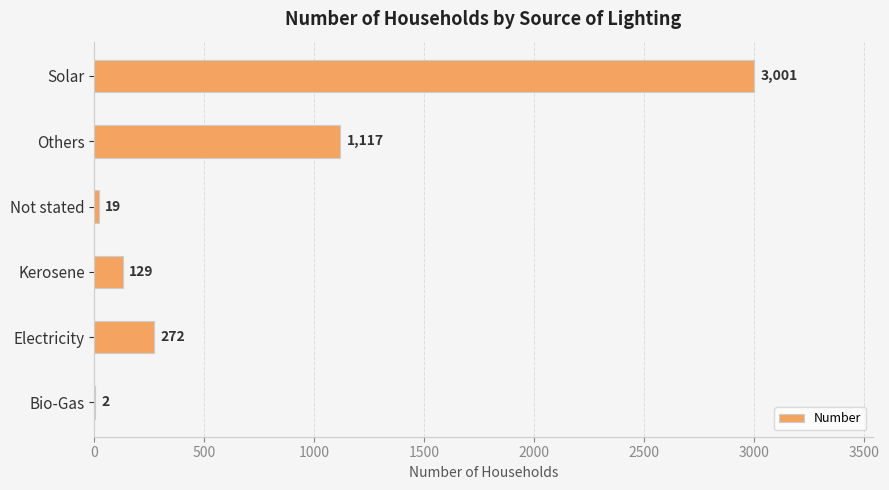

Which category has the highest value across all series?

Solar